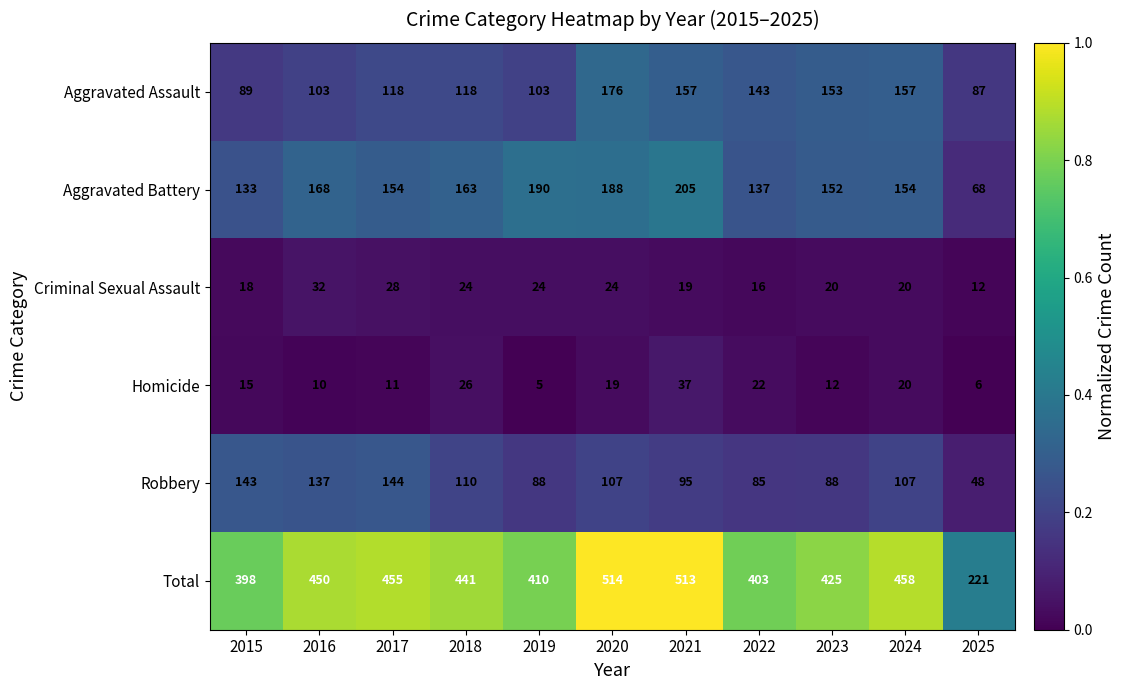

Which series has the widest spread of values?

Total